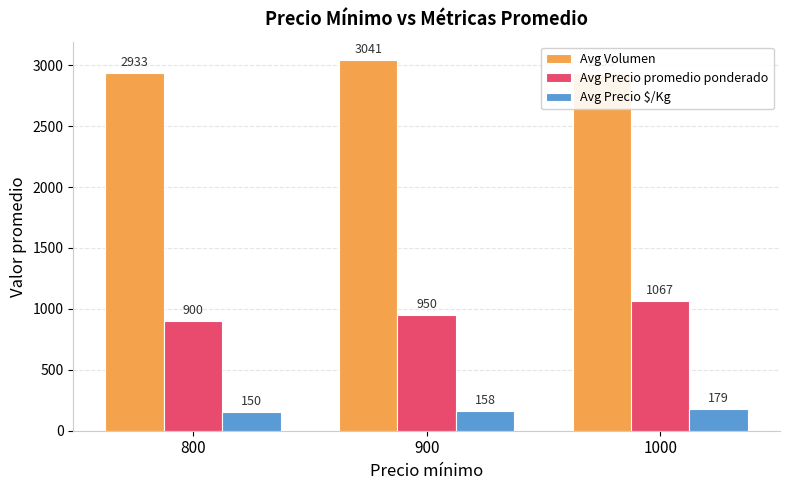

Reading left to right, transcribe all the data shown in this chart.

Avg Volumen: 800=2933	900=3041	1000=2933
Avg Precio promedio ponderado: 800=900	900=950	1000=1067
Avg Precio $/Kg: 800=150	900=158	1000=179